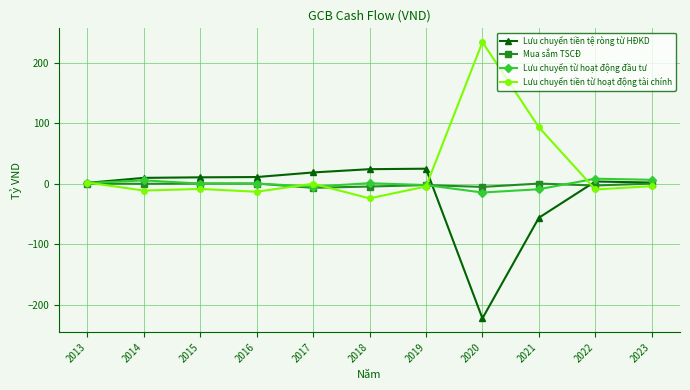

What is the value of the Lưu chuyển tiền tệ ròng từ HĐKD point at the 4th from the left?

10.7